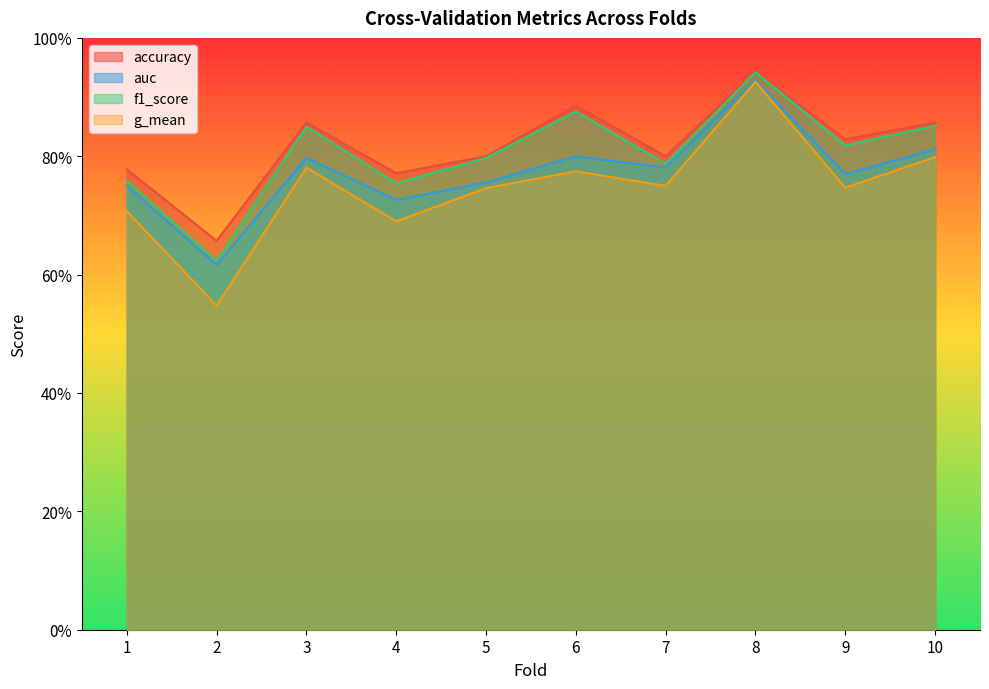

What is the average value of the g_mean series?

0.7